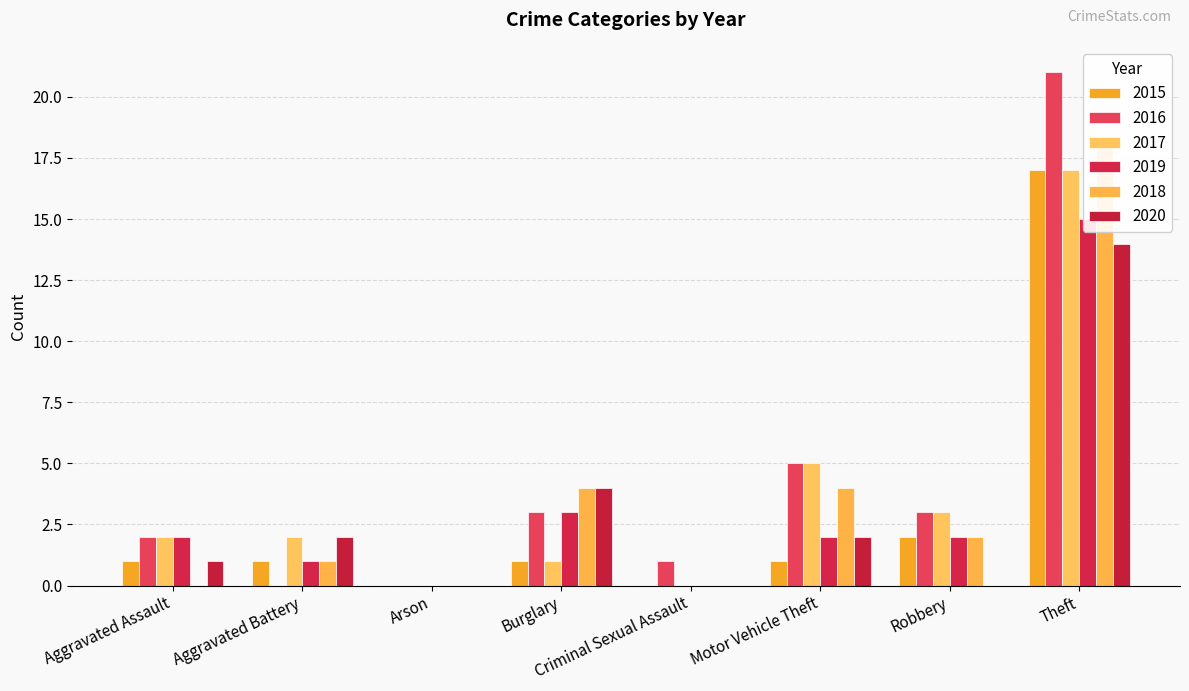

How many values in the 2018 series are below 2?

4